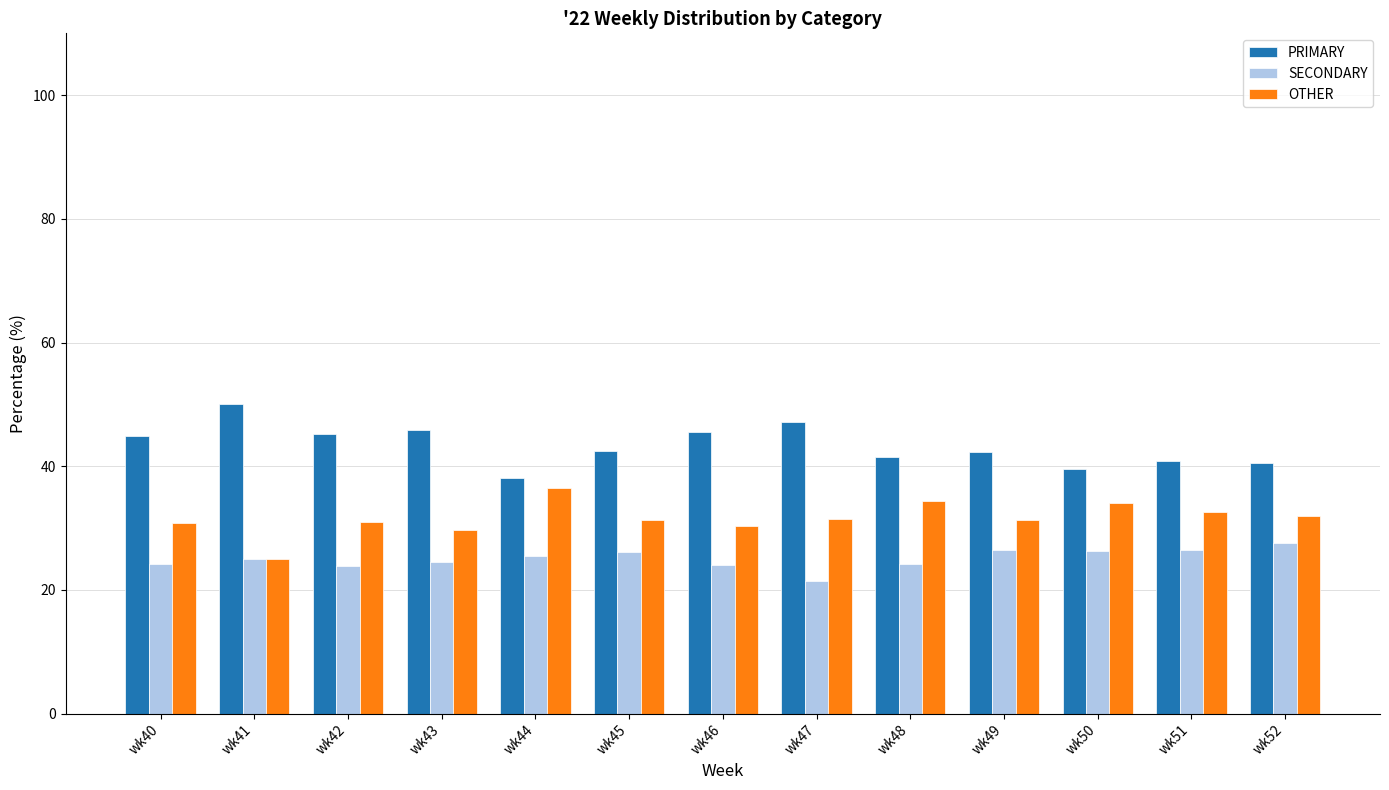

What is the total value across all series at wk48?

100.0